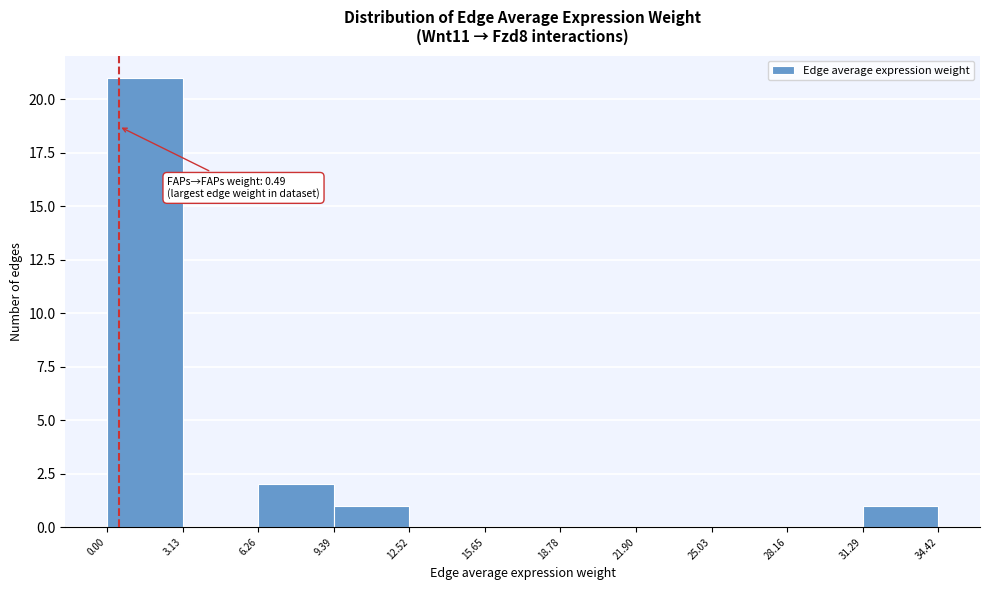

Which range on the x-axis has the tallest bar?

0.00 to 3.13